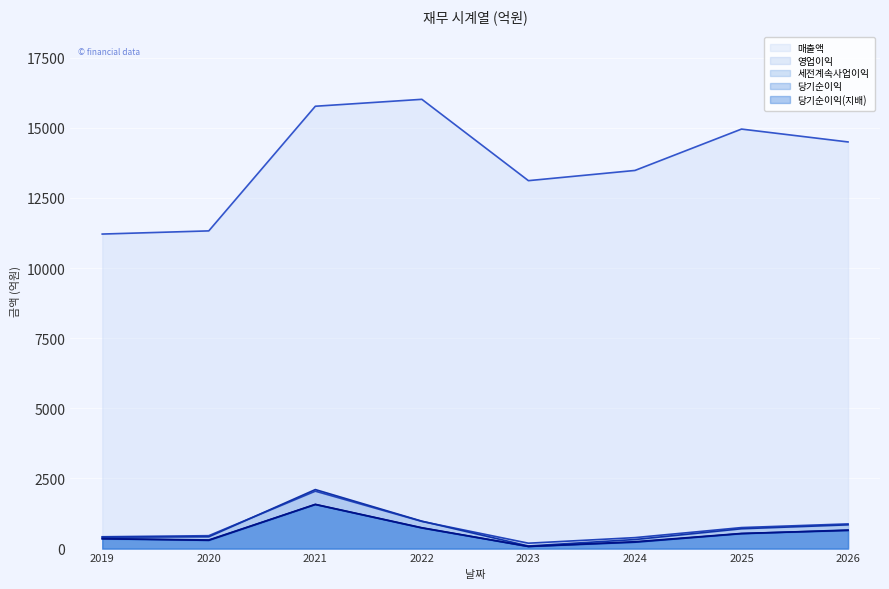

What is the minimum value shown in the chart?

75